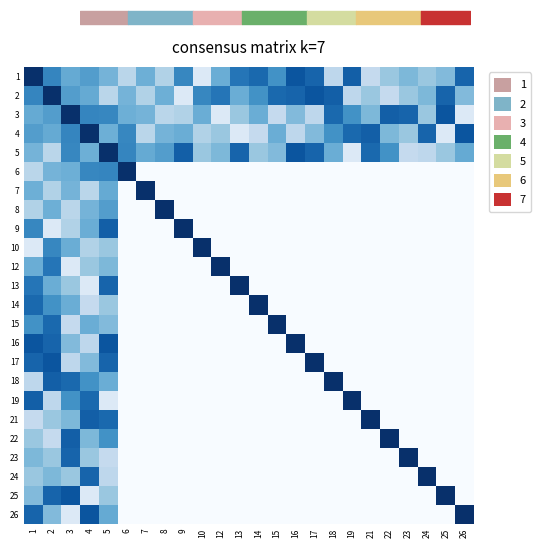

The value of 18 at 19 is 0.6. True or false?

False